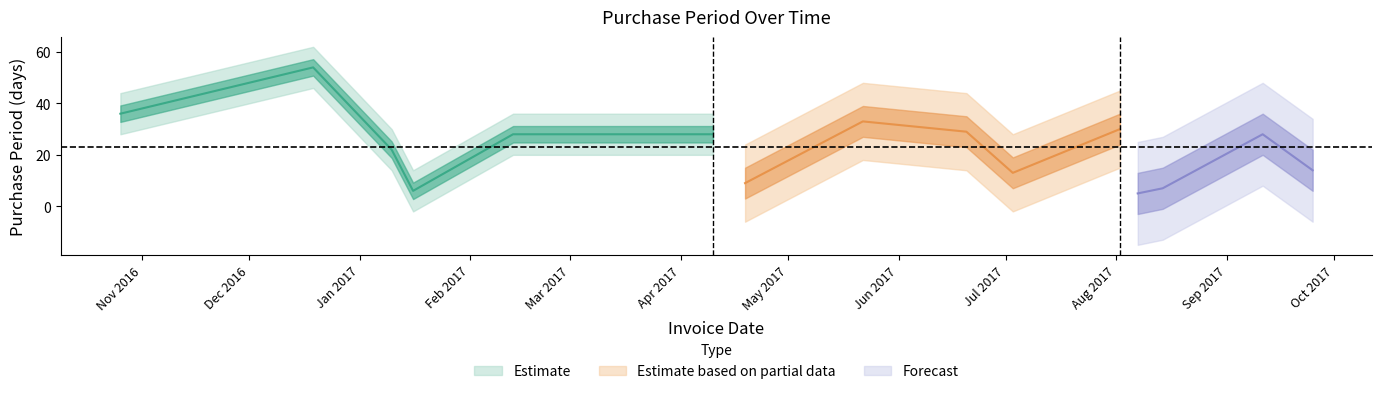

What is the difference between the maximum and minimum values?

49